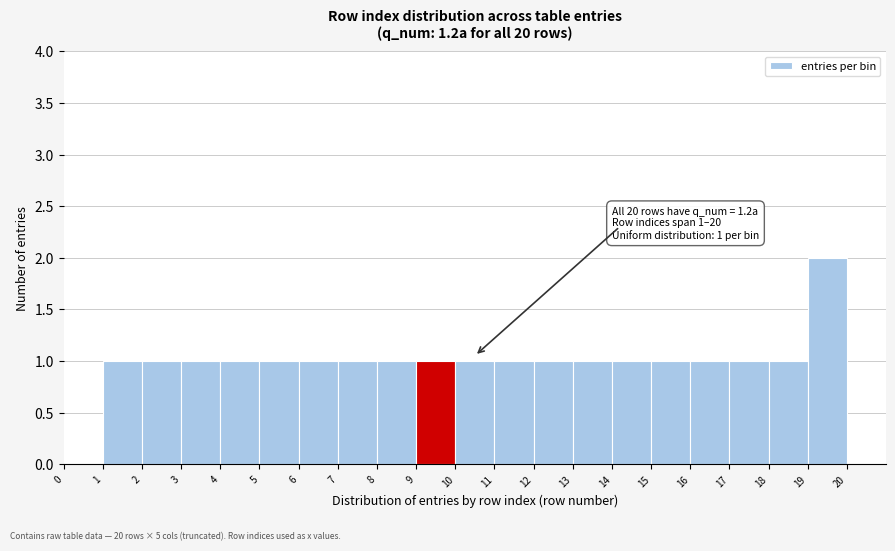

Which range on the x-axis has the tallest bar?

19 to 20